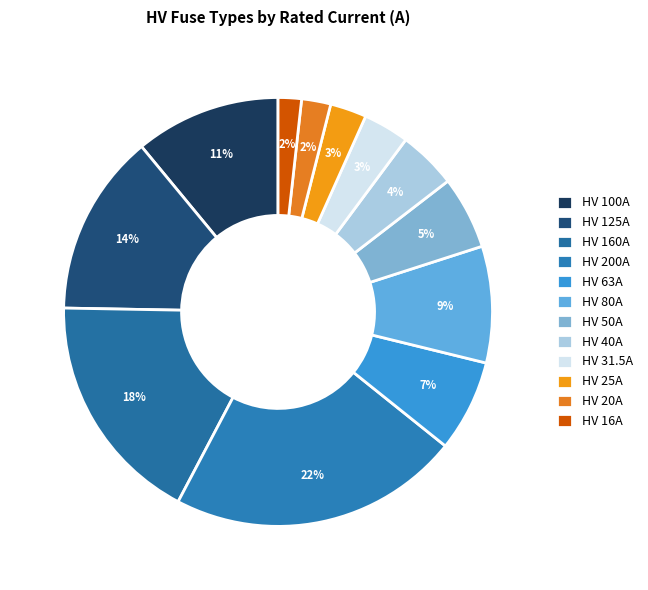

The HV 25A slice represents 3% of the pie. True or false?

True